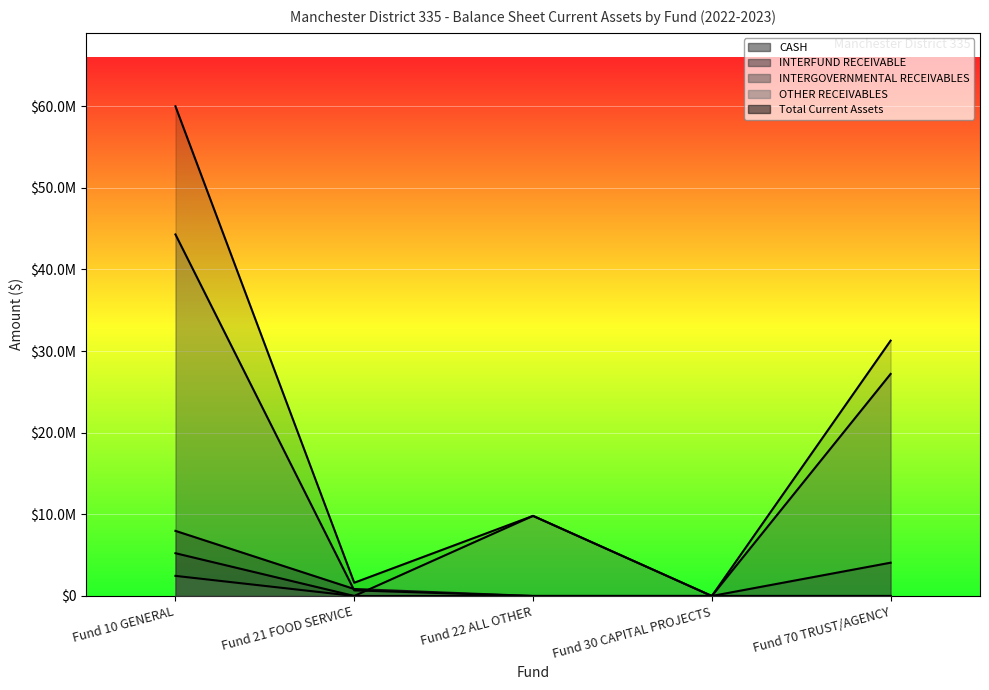

Between Fund 21 FOOD SERVICE and Fund 22 ALL OTHER, which is larger?

Fund 21 FOOD SERVICE